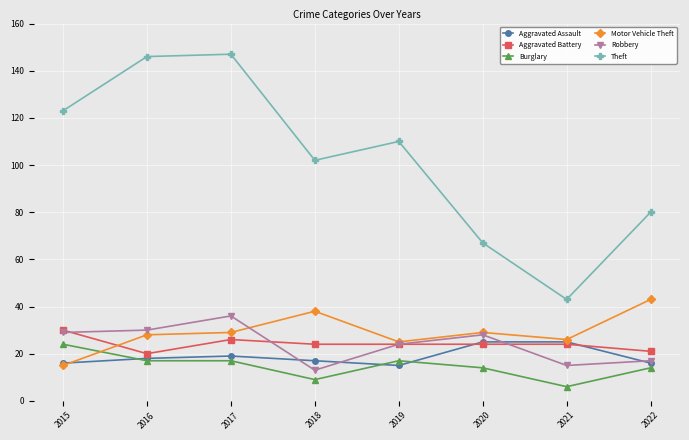

What is the greatest value displayed?

147